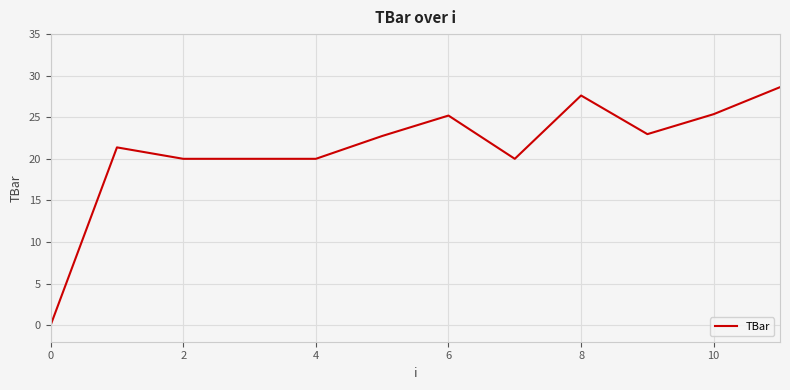

What is the greatest value displayed?

28.6